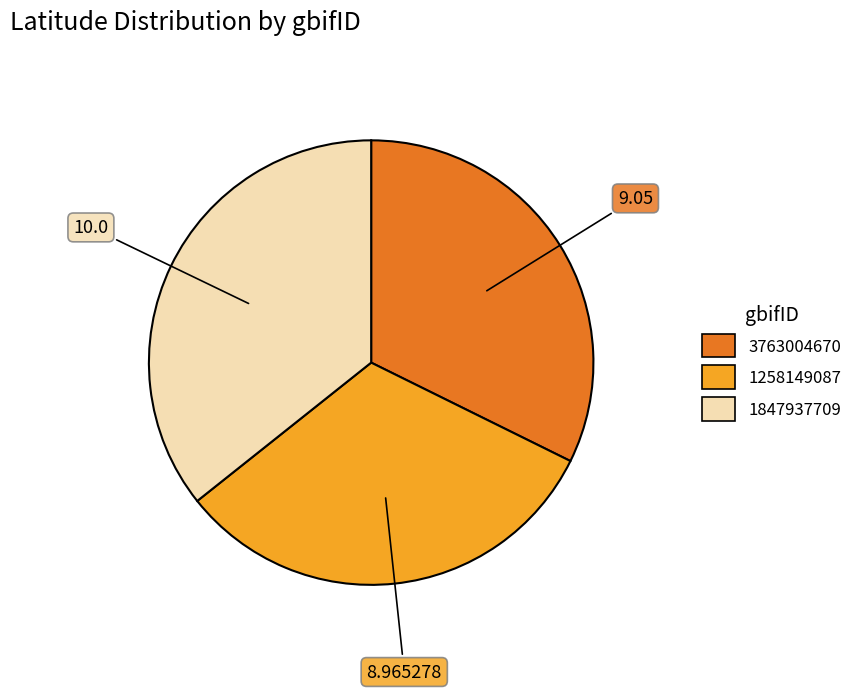

Approximately how many times larger is the value at 1258149087 compared to 1847937709?

0.9